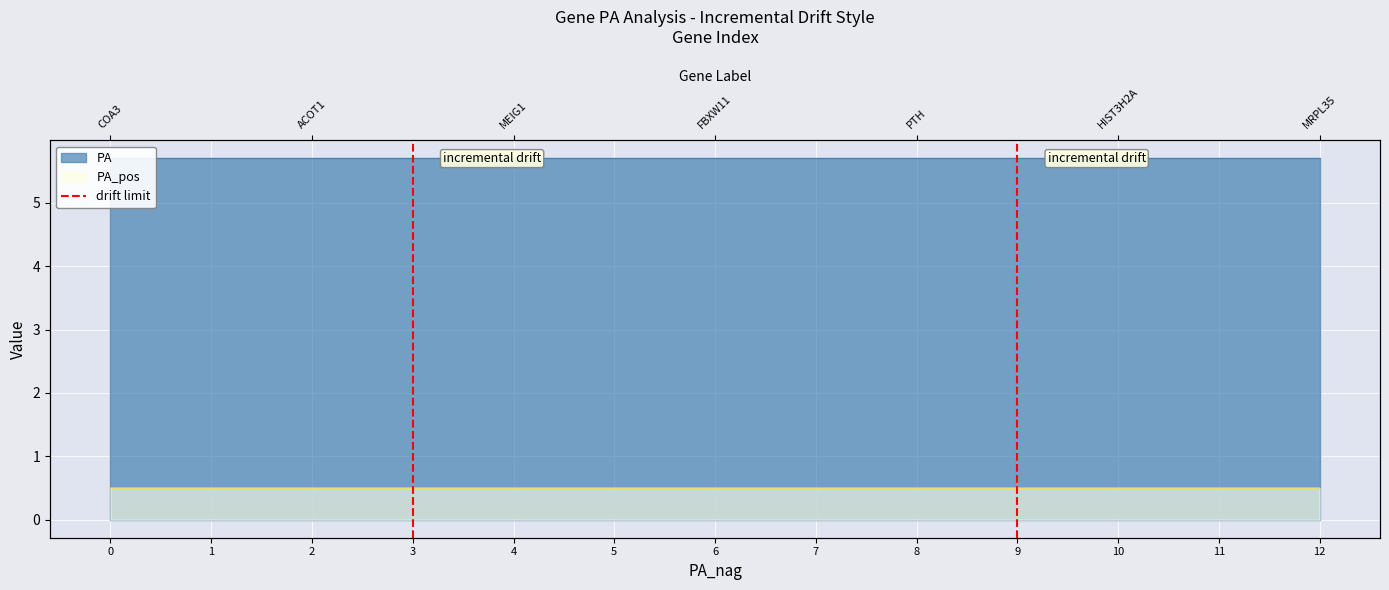

List the labels in order of value, smallest first.

3, 3